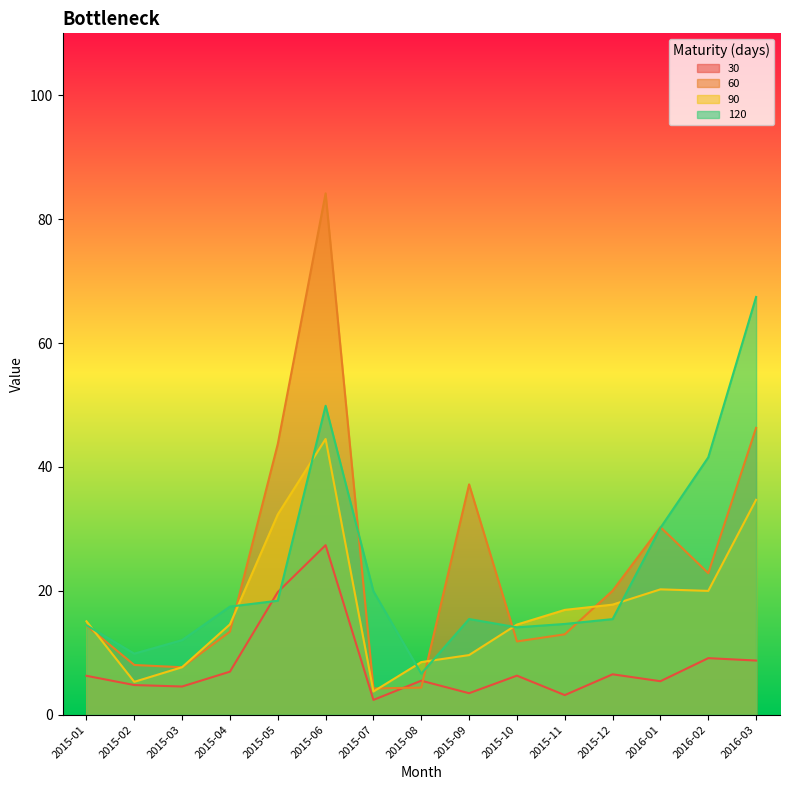

Is the value of 90 at 2015-02 greater than the value of 30 at 2015-01?

No